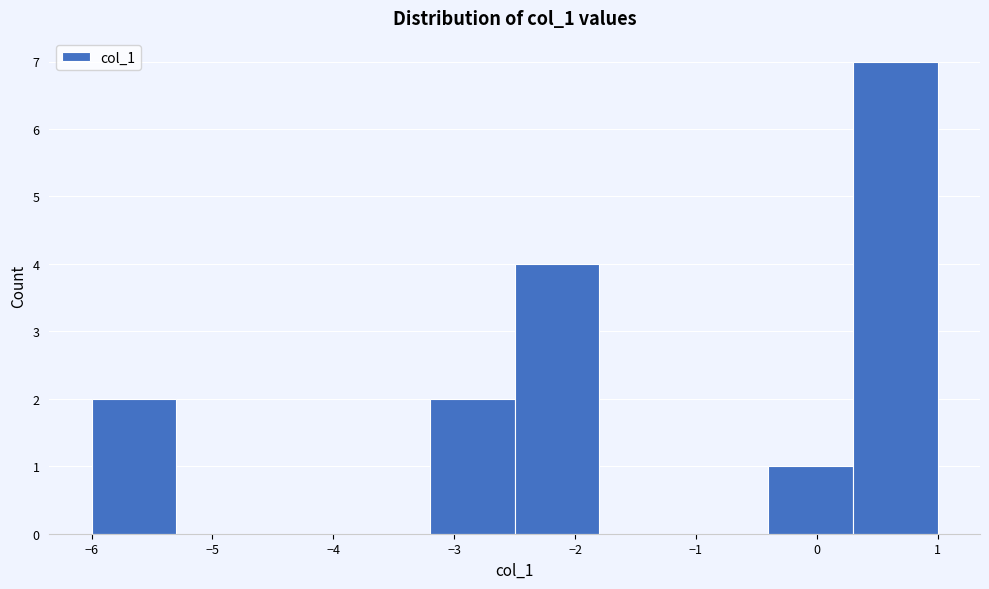

Reading left to right, transcribe this chart: for each bar, give the range it covers on the x-axis and its height. The values are not printed on the chart, so give them approximately, as read against the axis.

-6.0 to -5.3: 2
-5.3 to -4.6: 0
-4.6 to -3.9: 0
-3.9 to -3.2: 0
-3.2 to -2.5: 2
-2.5 to -1.8: 4
-1.8 to -1.1: 0
-1.1 to -0.4: 0
-0.4 to 0.3: 1
0.3 to 1.0: 7